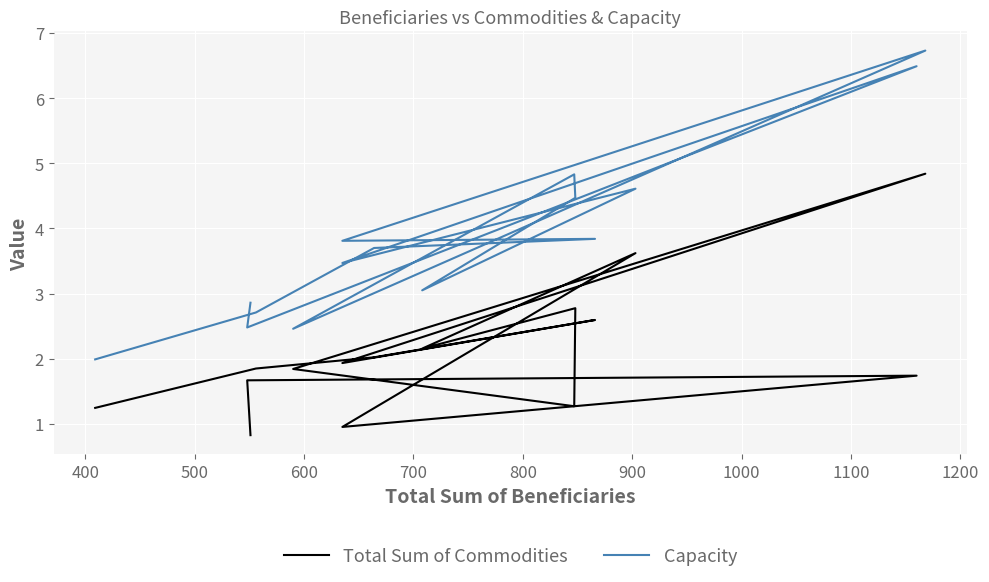

True or false: Total Sum of Commodities and Capacity cross at least once.

False